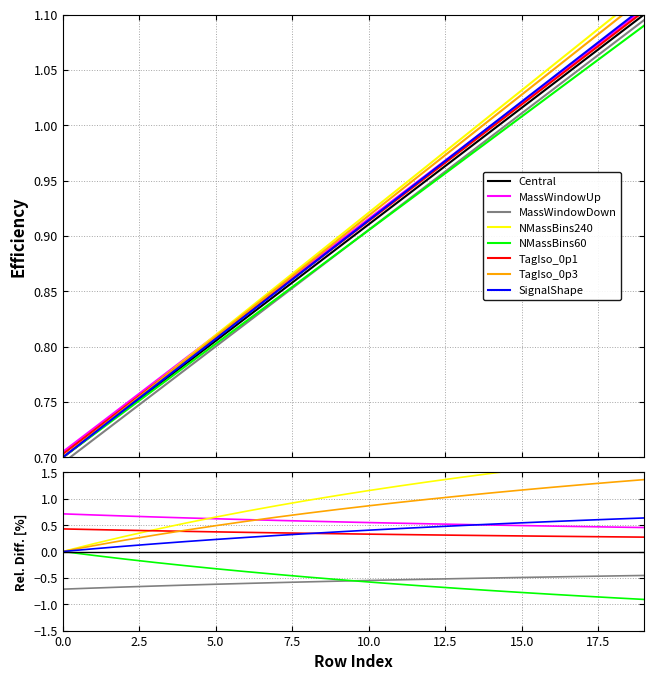

Reading left to right, transcribe all the data shown in this chart.

0=0.7	1=0.7	2=0.7	3=0.8	4=0.8	5=0.8	6=0.8	7=0.8	8=0.9	9=0.9	10=0.9	11=0.9	12=1.0	13=1.0	14=1.0	15=1.0	16=1.0	17=1.1	18=1.1	19=1.1